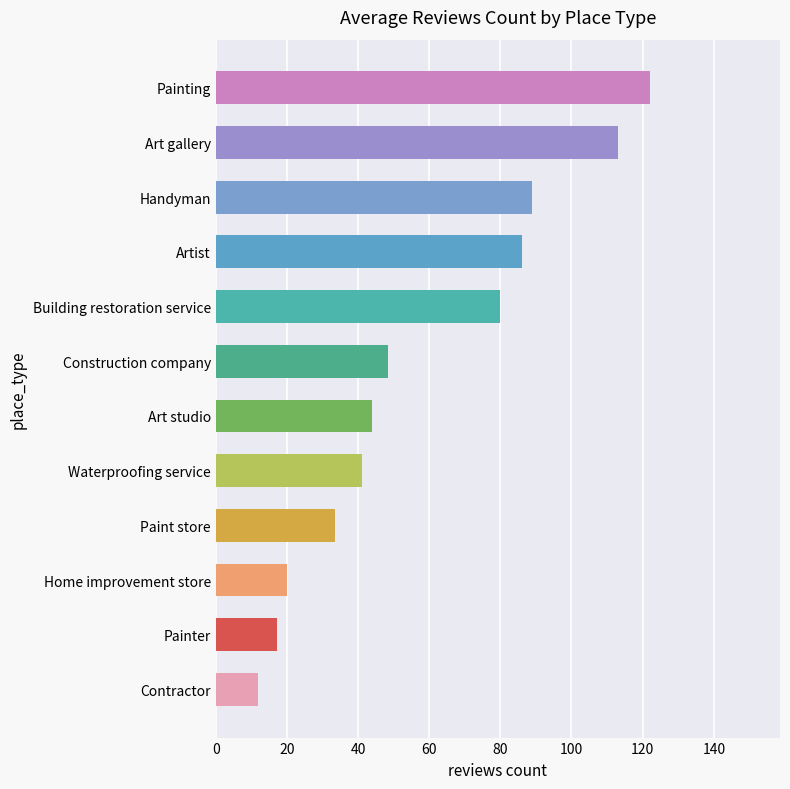

Count the number of values greater than 48.

6